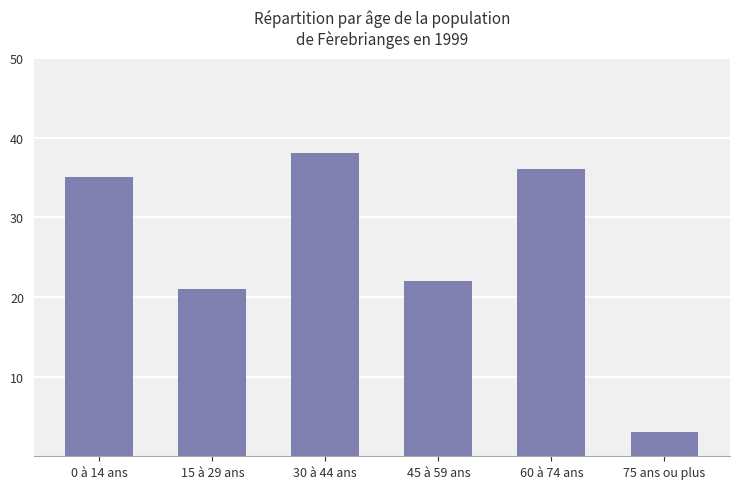

Between 0 à 14 ans and 45 à 59 ans, which is larger?

0 à 14 ans